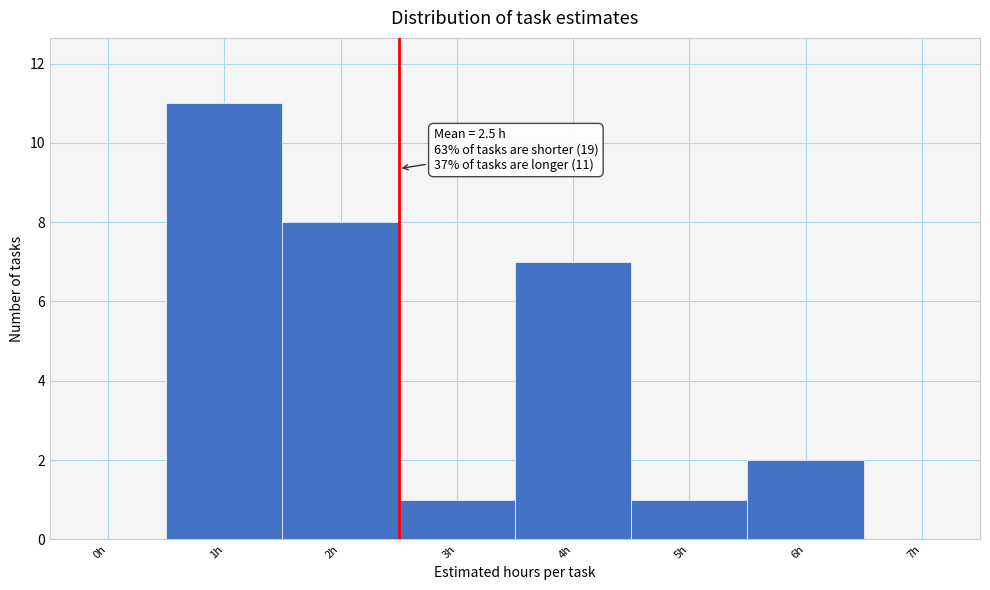

Reading right to left, what are all the values shown in this chart?

7h=0	6h=2	5h=1	4h=7	3h=1	2h=8	1h=11	0h=0